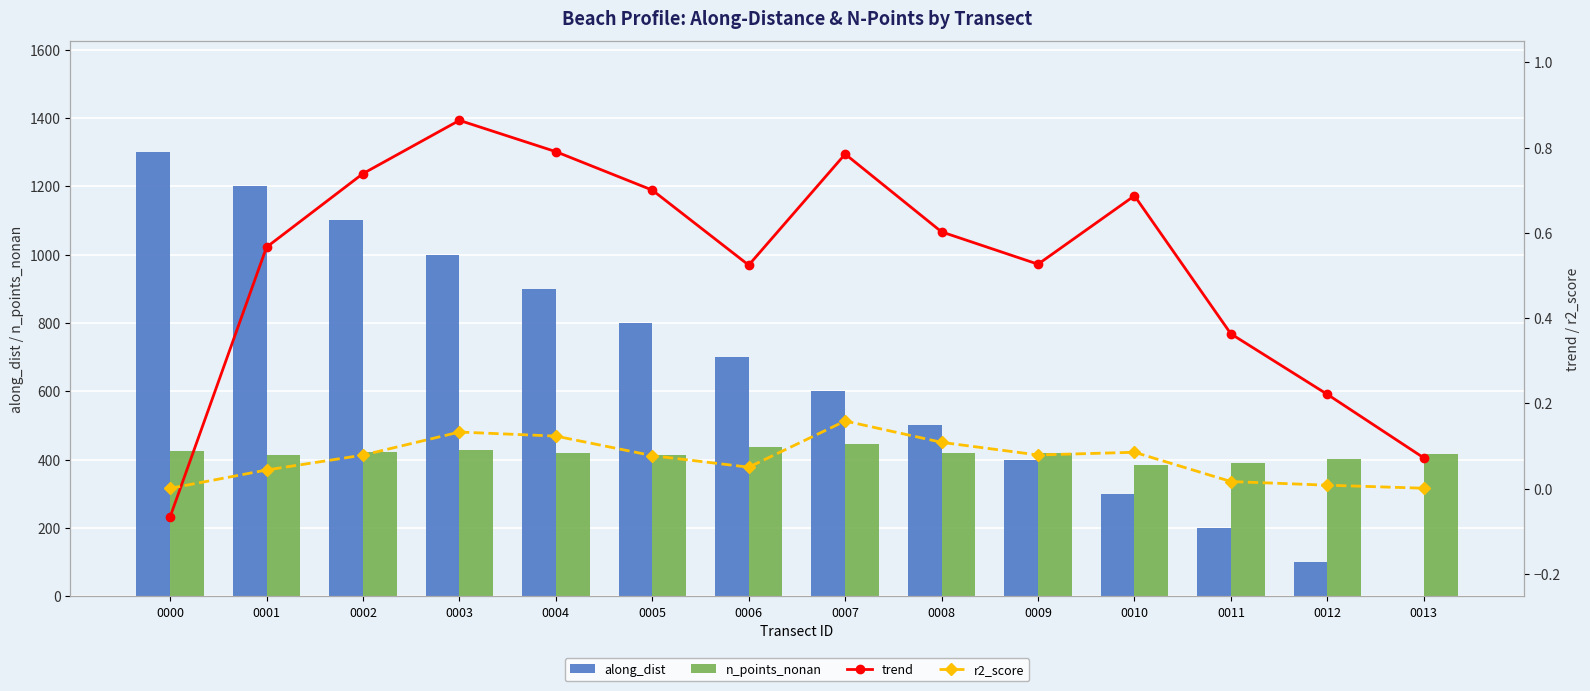

The value of along_dist at 0011 is 200.0. True or false?

True